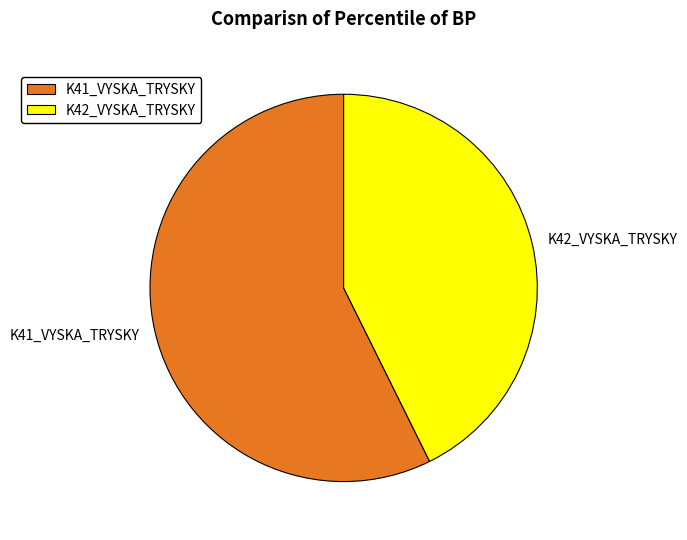

True or false: K41_VYSKA_TRYSKY accounts for 48% of the total.

False